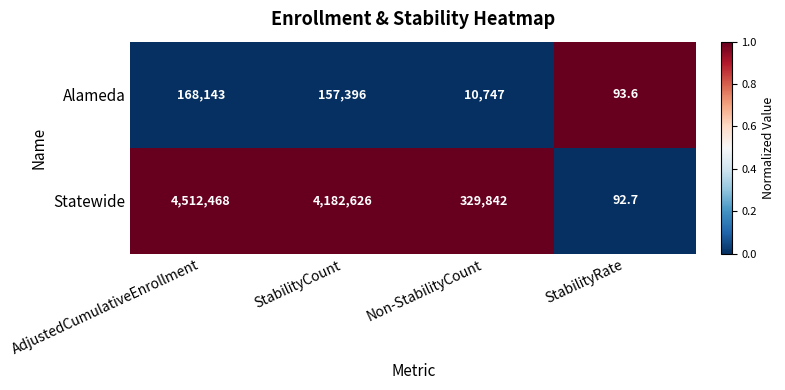

Reading left to right, extract all data points from this chart.

Alameda: AdjustedCumulativeEnrollment=168143.0	StabilityCount=157396.0	Non-StabilityCount=10747.0	StabilityRate=93.6
Statewide: AdjustedCumulativeEnrollment=4512468.0	StabilityCount=4182626.0	Non-StabilityCount=329842.0	StabilityRate=92.7